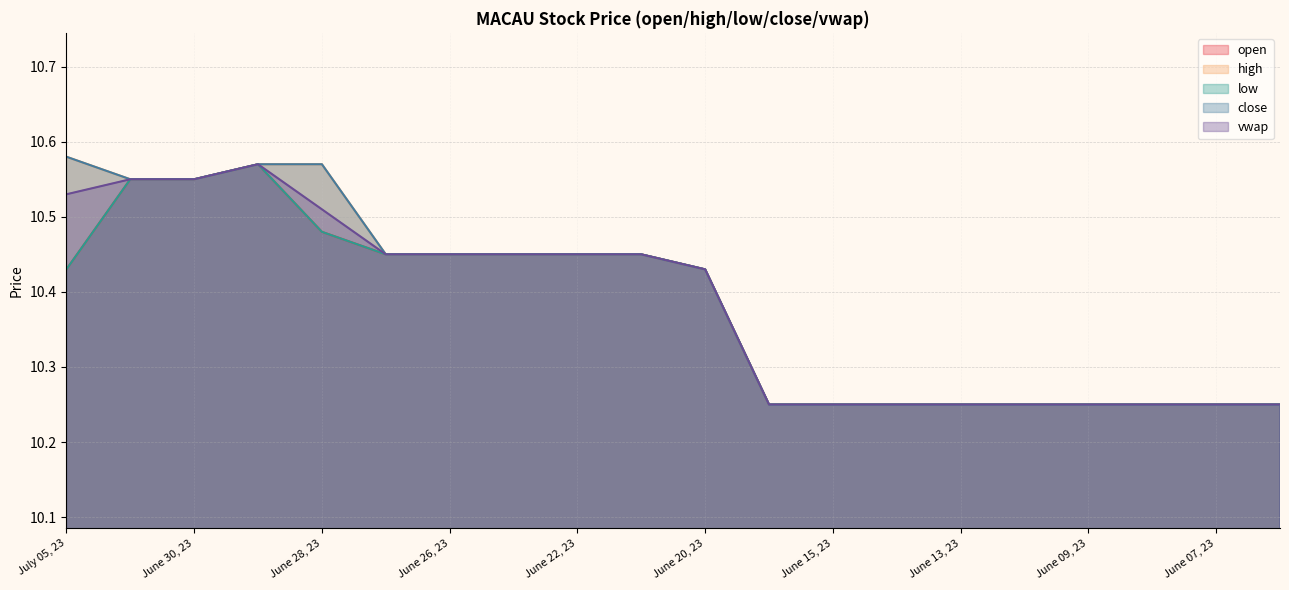

Reading right to left, transcribe all the data shown in this chart.

open: June 06, 23=10.2	June 07, 23=10.2	June 08, 23=10.2	June 09, 23=10.2	June 12, 23=10.2	June 13, 23=10.2	June 14, 23=10.2	June 15, 23=10.2	June 16, 23=10.2	June 20, 23=10.4	June 21, 23=10.4	June 22, 23=10.4	June 23, 23=10.4	June 26, 23=10.4	June 27, 23=10.4	June 28, 23=10.5	June 29, 23=10.6	June 30, 23=10.6	July 03, 23=10.6	July 05, 23=10.4
high: June 06, 23=10.2	June 07, 23=10.2	June 08, 23=10.2	June 09, 23=10.2	June 12, 23=10.2	June 13, 23=10.2	June 14, 23=10.2	June 15, 23=10.2	June 16, 23=10.2	June 20, 23=10.4	June 21, 23=10.4	June 22, 23=10.4	June 23, 23=10.4	June 26, 23=10.4	June 27, 23=10.4	June 28, 23=10.6	June 29, 23=10.6	June 30, 23=10.6	July 03, 23=10.6	July 05, 23=10.6
low: June 06, 23=10.2	June 07, 23=10.2	June 08, 23=10.2	June 09, 23=10.2	June 12, 23=10.2	June 13, 23=10.2	June 14, 23=10.2	June 15, 23=10.2	June 16, 23=10.2	June 20, 23=10.4	June 21, 23=10.4	June 22, 23=10.4	June 23, 23=10.4	June 26, 23=10.4	June 27, 23=10.4	June 28, 23=10.5	June 29, 23=10.6	June 30, 23=10.6	July 03, 23=10.6	July 05, 23=10.4
close: June 06, 23=10.2	June 07, 23=10.2	June 08, 23=10.2	June 09, 23=10.2	June 12, 23=10.2	June 13, 23=10.2	June 14, 23=10.2	June 15, 23=10.2	June 16, 23=10.2	June 20, 23=10.4	June 21, 23=10.4	June 22, 23=10.4	June 23, 23=10.4	June 26, 23=10.4	June 27, 23=10.4	June 28, 23=10.6	June 29, 23=10.6	June 30, 23=10.6	July 03, 23=10.6	July 05, 23=10.6
vwap: June 06, 23=10.2	June 07, 23=10.2	June 08, 23=10.2	June 09, 23=10.2	June 12, 23=10.2	June 13, 23=10.2	June 14, 23=10.2	June 15, 23=10.2	June 16, 23=10.2	June 20, 23=10.4	June 21, 23=10.4	June 22, 23=10.4	June 23, 23=10.4	June 26, 23=10.4	June 27, 23=10.4	June 28, 23=10.5	June 29, 23=10.6	June 30, 23=10.6	July 03, 23=10.6	July 05, 23=10.5